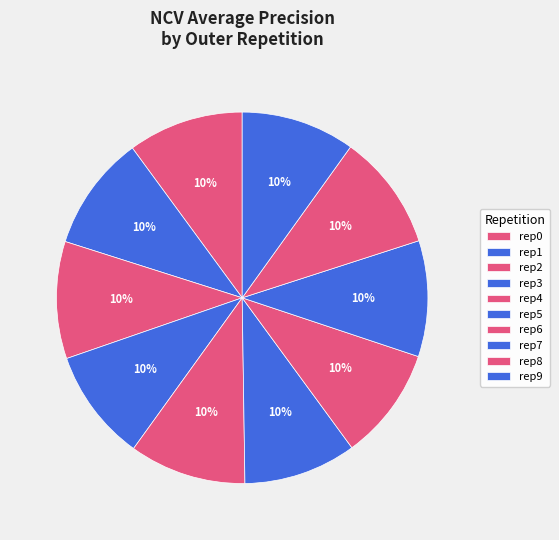

Is there any slice that represents more than half of the pie?

No